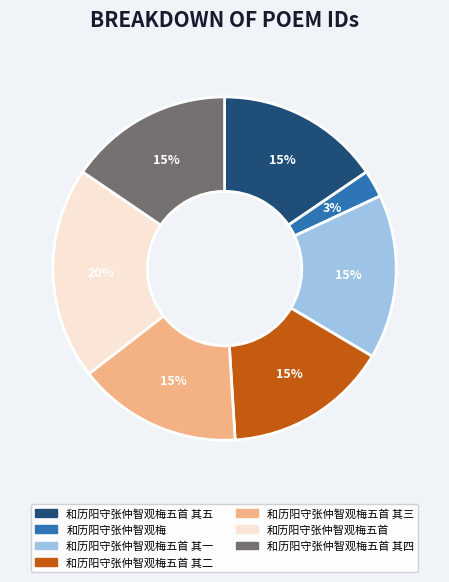

How many segments does this pie chart have?

7